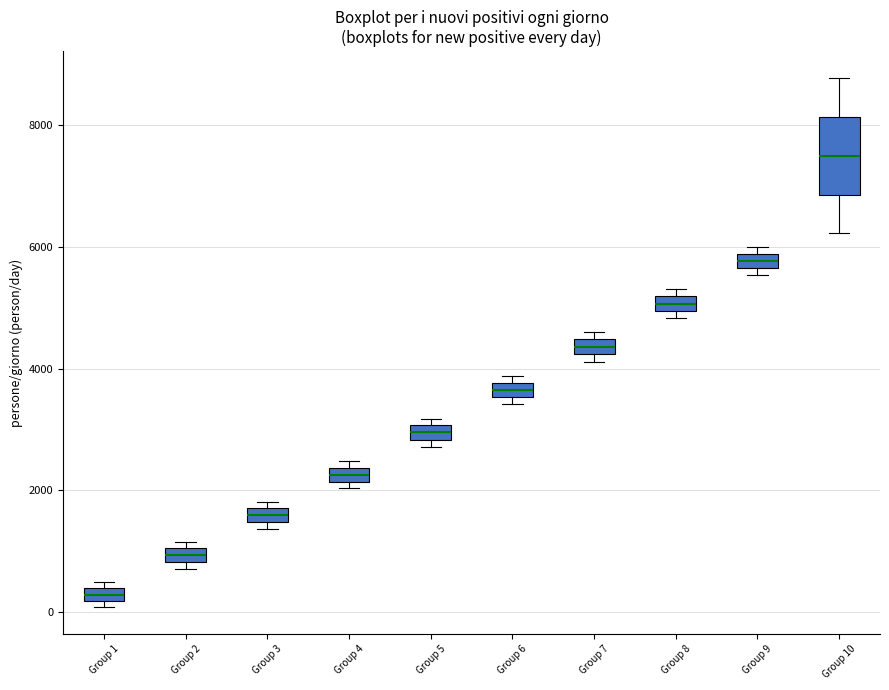

Where is the lower edge of the box for Group 2 on the y-axis? The values are not printed on the chart, so give them approximately, as read against the axis.

800